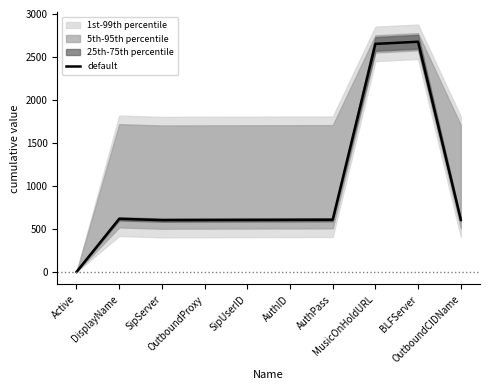

What value does the data have at AuthPass, to the nearest 100?

600